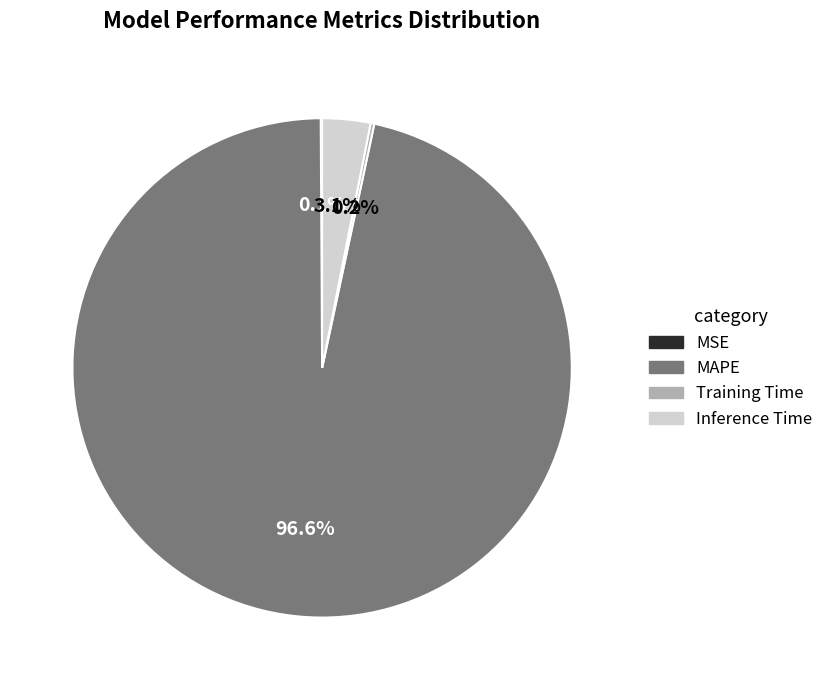

What is the majority slice?

MAPE